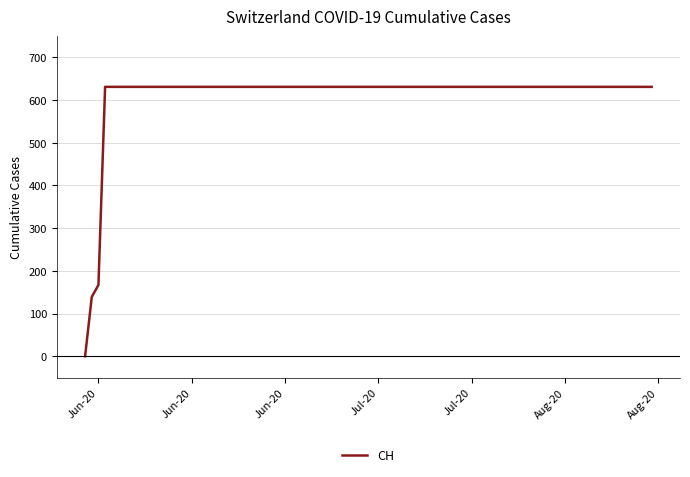

What is the greatest value displayed?

631